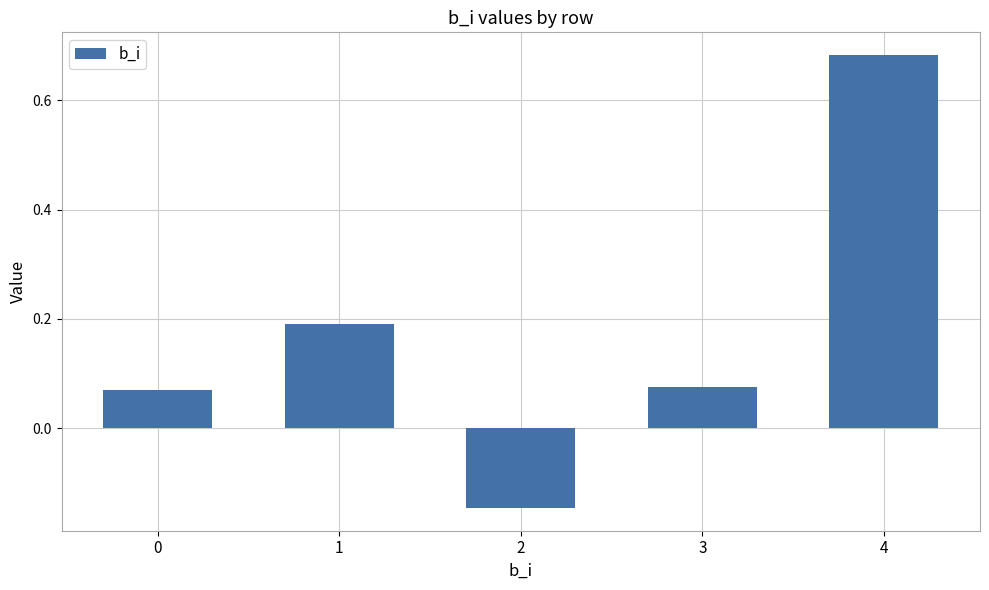

Is it true that the value at 4 is 1.0?

False